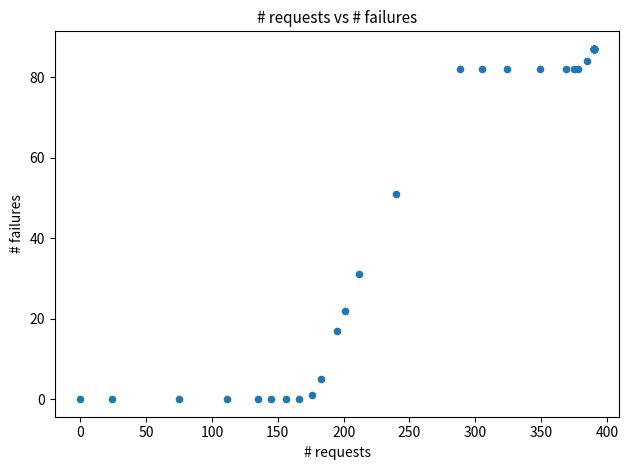

What Y value in the scatter plot is closest to 43?

51